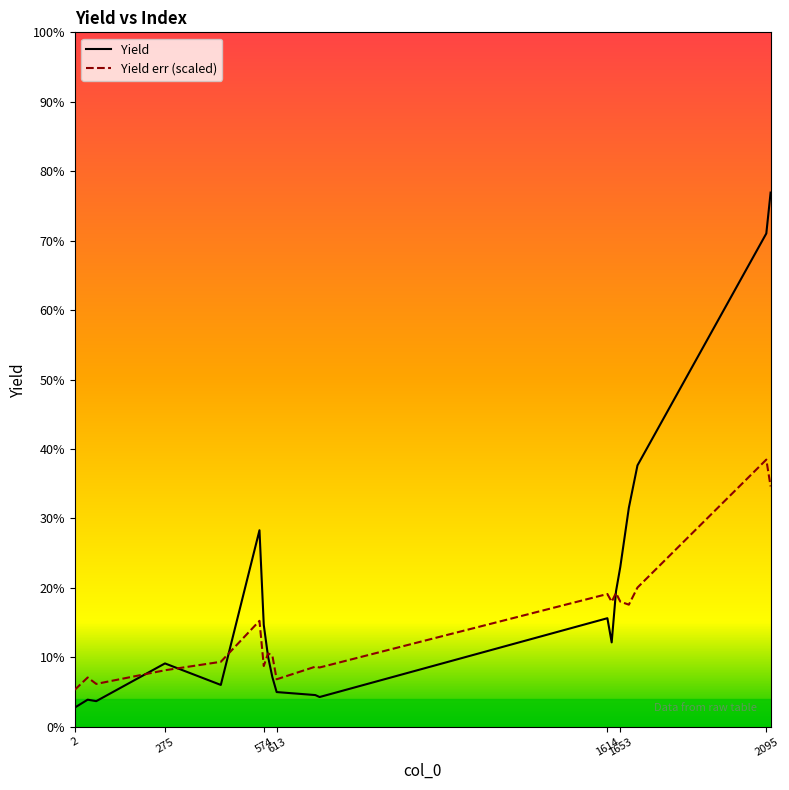

What are all the series names shown in the legend?

Yield, Yield err (scaled)